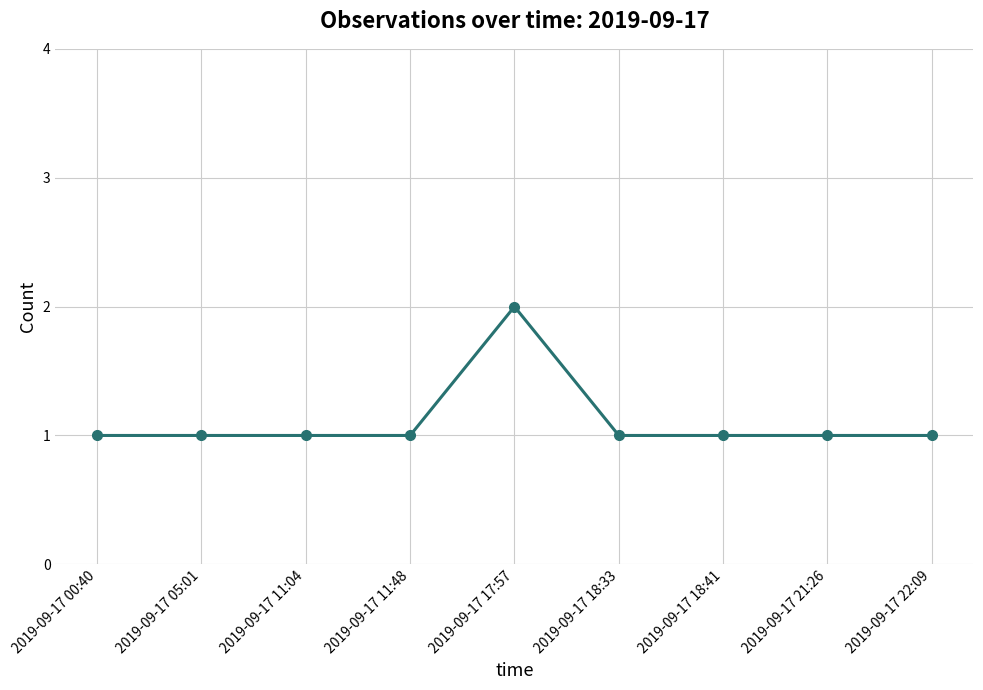

What is the value of the 4th point from the left?

1